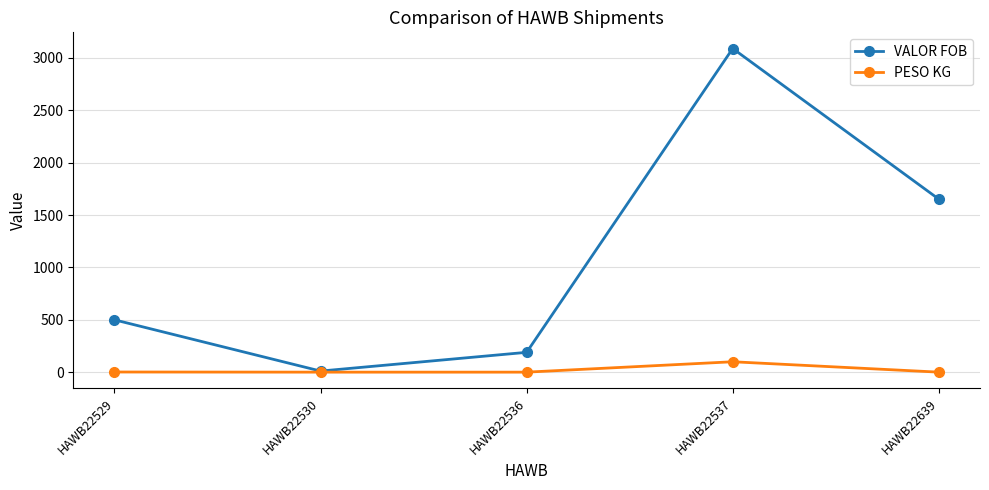

Between HAWB22529 and HAWB22536, which series saw the biggest shift?

VALOR FOB